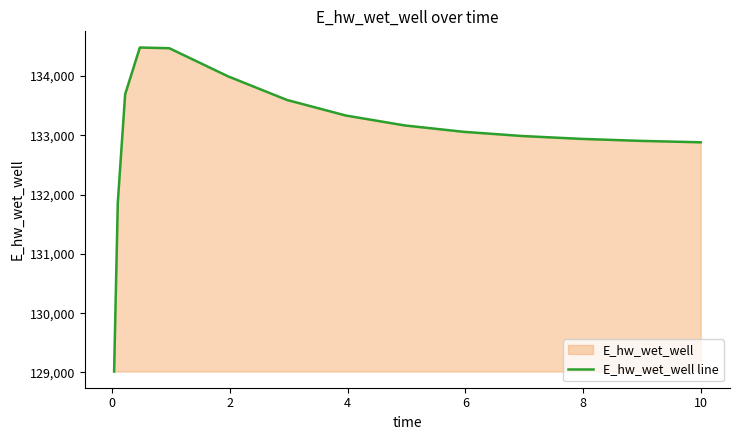

What is the greatest value displayed?

134482.4